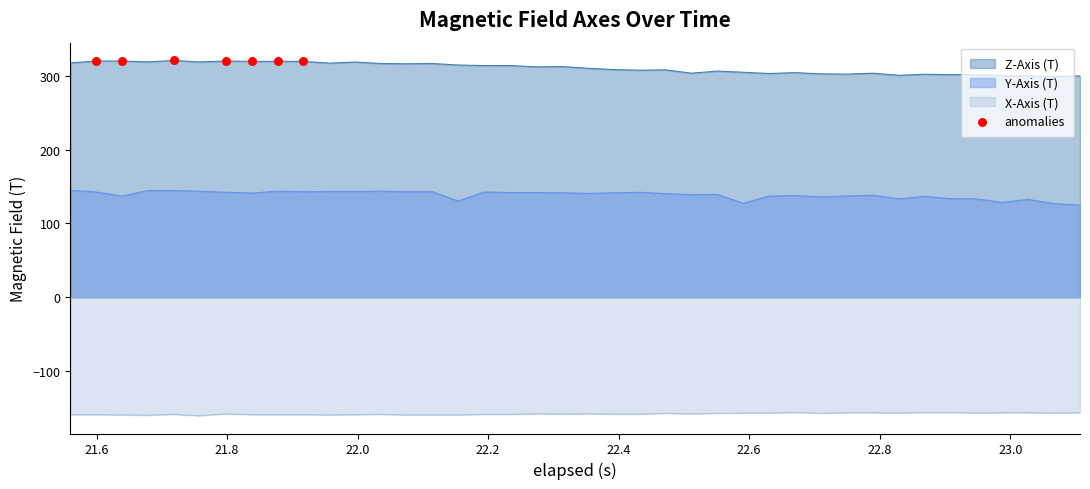

True or false: Y-Axis (T) and Z-Axis (T) intersect in this chart.

False